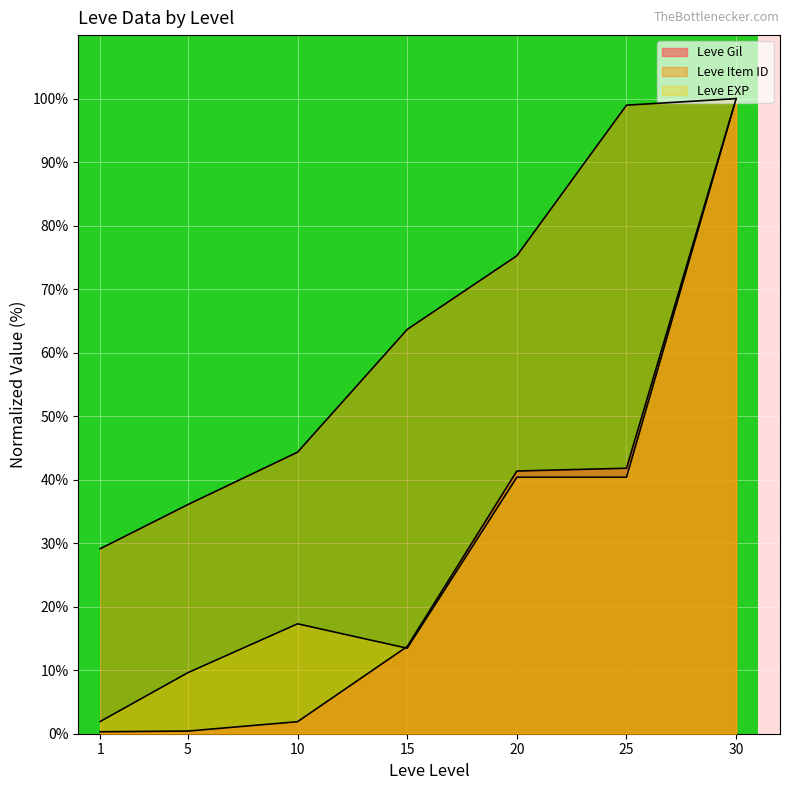

How many lines are shown in the chart?

3